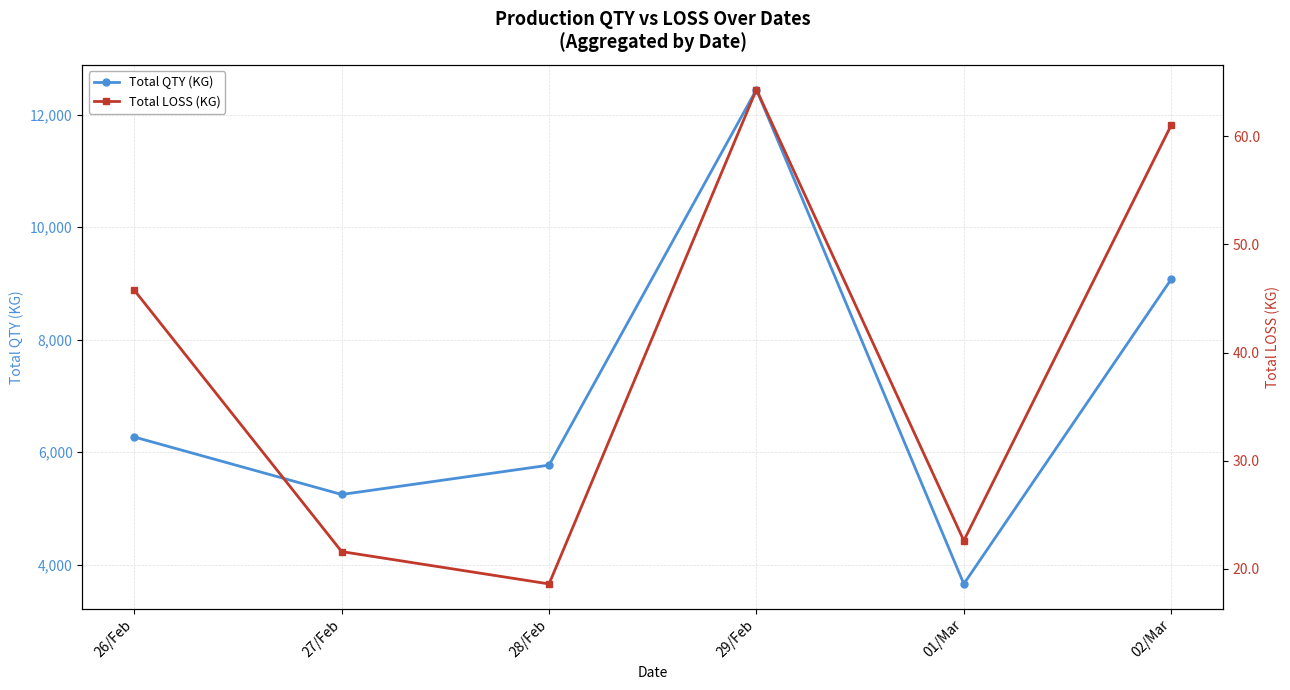

Reading left to right, transcribe all the data shown in this chart.

Total QTY (KG): 26/Feb=6267.0	27/Feb=5245.1	28/Feb=5766.9	29/Feb=12445.9	01/Mar=3654.6	02/Mar=9072.2
Total LOSS (KG): 26/Feb=45.8	27/Feb=21.6	28/Feb=18.6	29/Feb=64.3	01/Mar=22.6	02/Mar=61.0